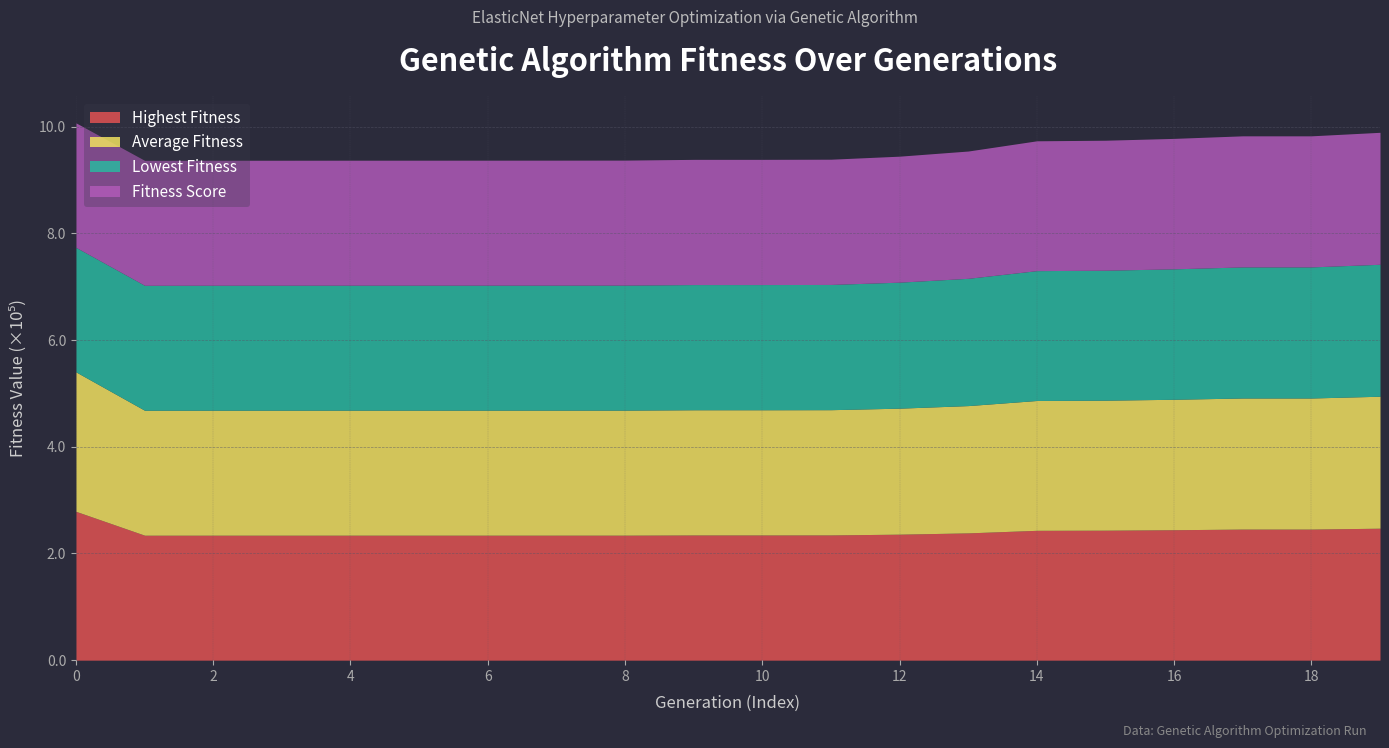

Does the chart have visible grid lines?

Yes